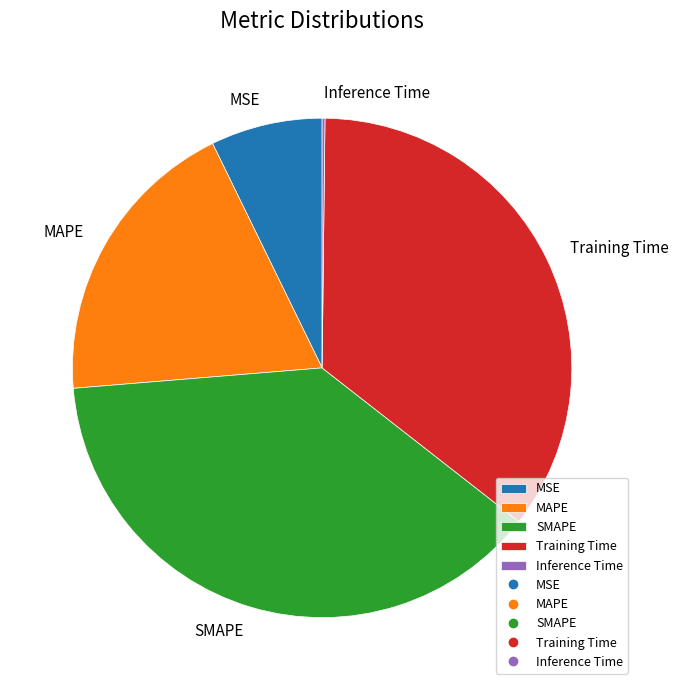

The Training Time slice represents 28% of the pie. True or false?

False